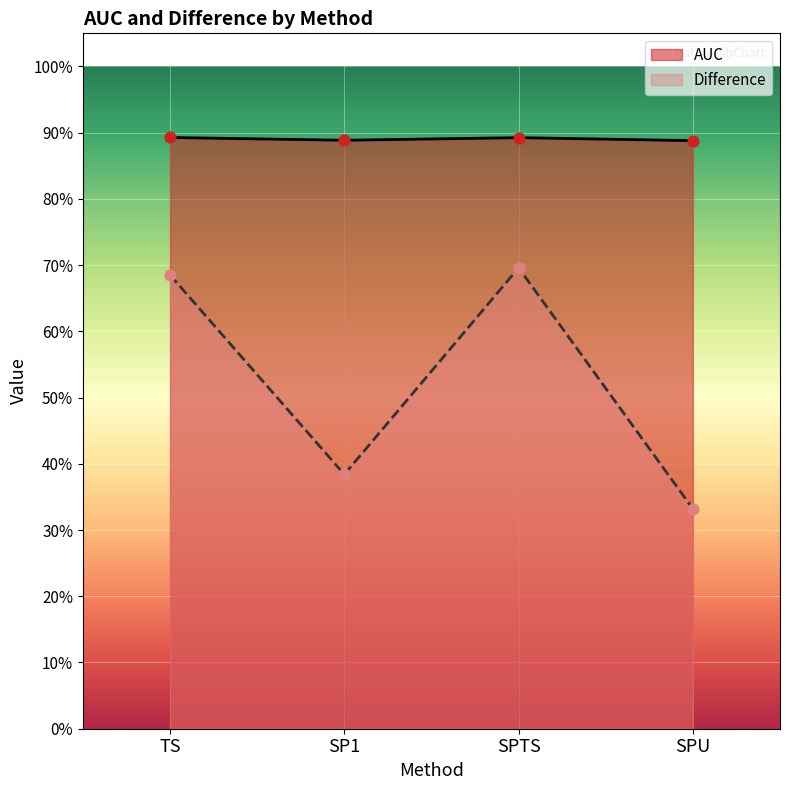

Which series has the largest total across all categories?

AUC